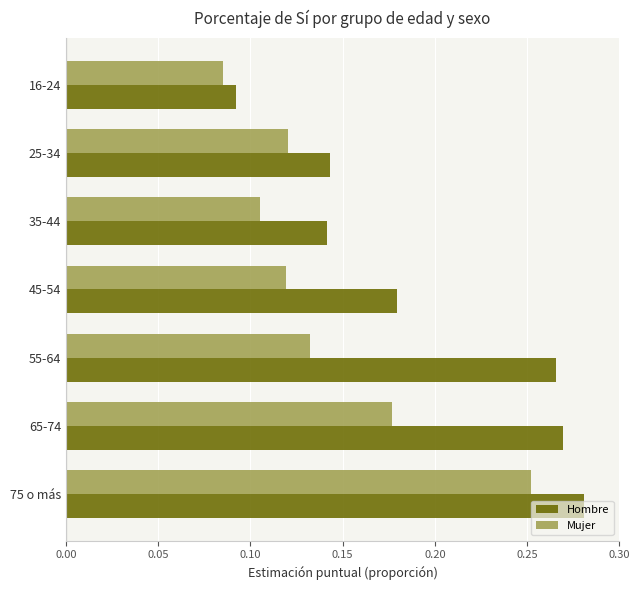

Which series has the largest total across all categories?

Hombre